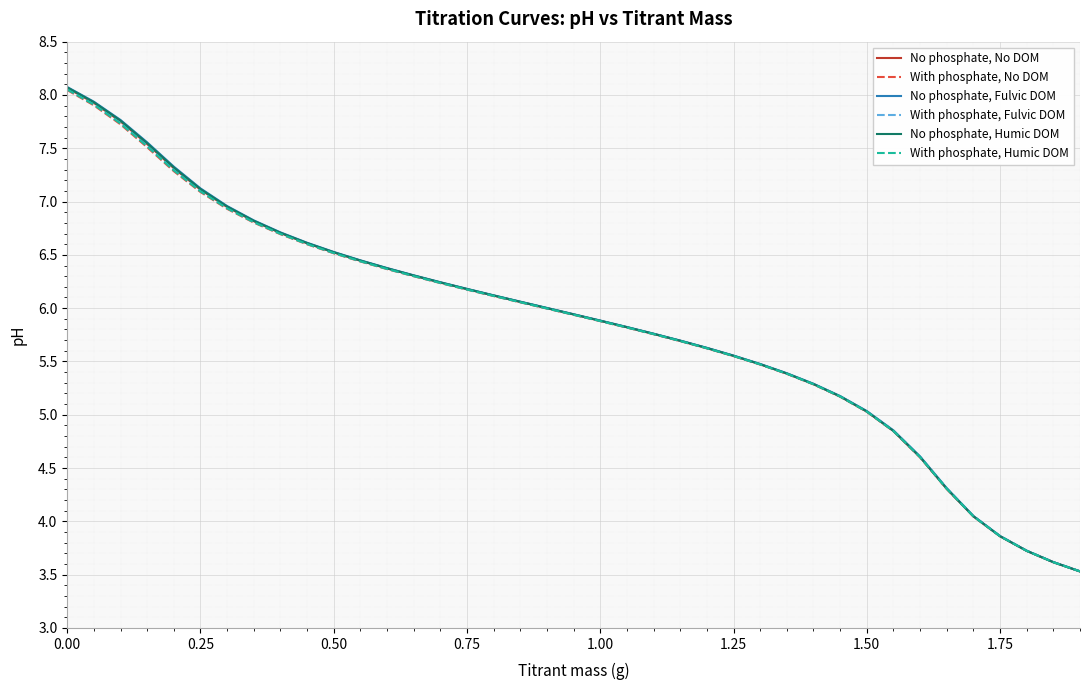

What is the sum of all No phosphate, Humic DOM values?

228.3